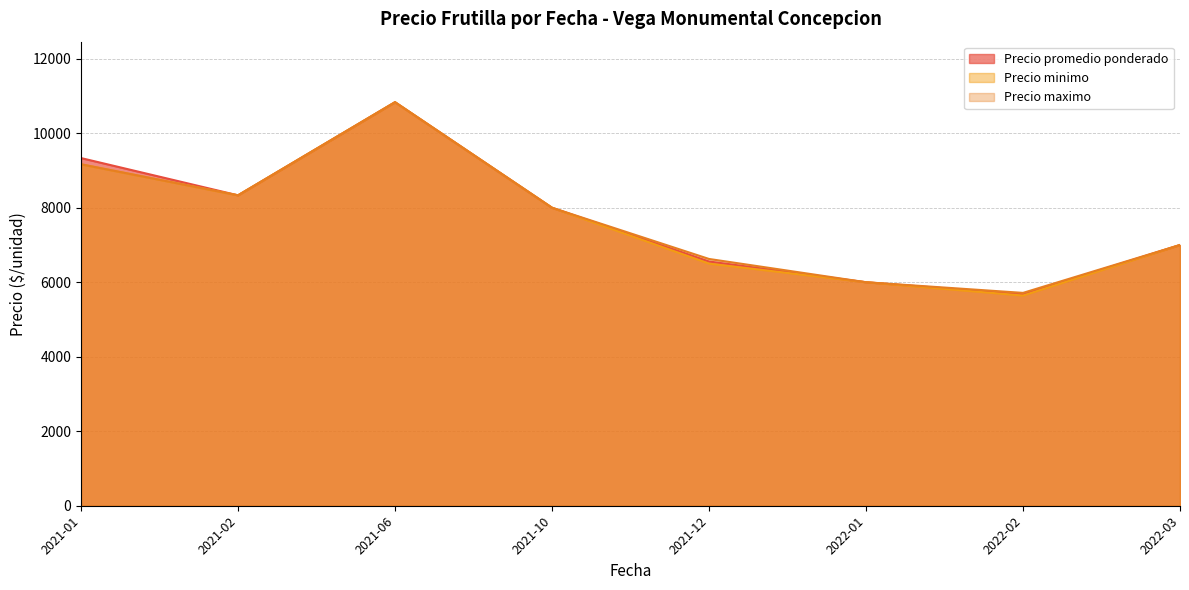

Count the number of categories in the chart.

8